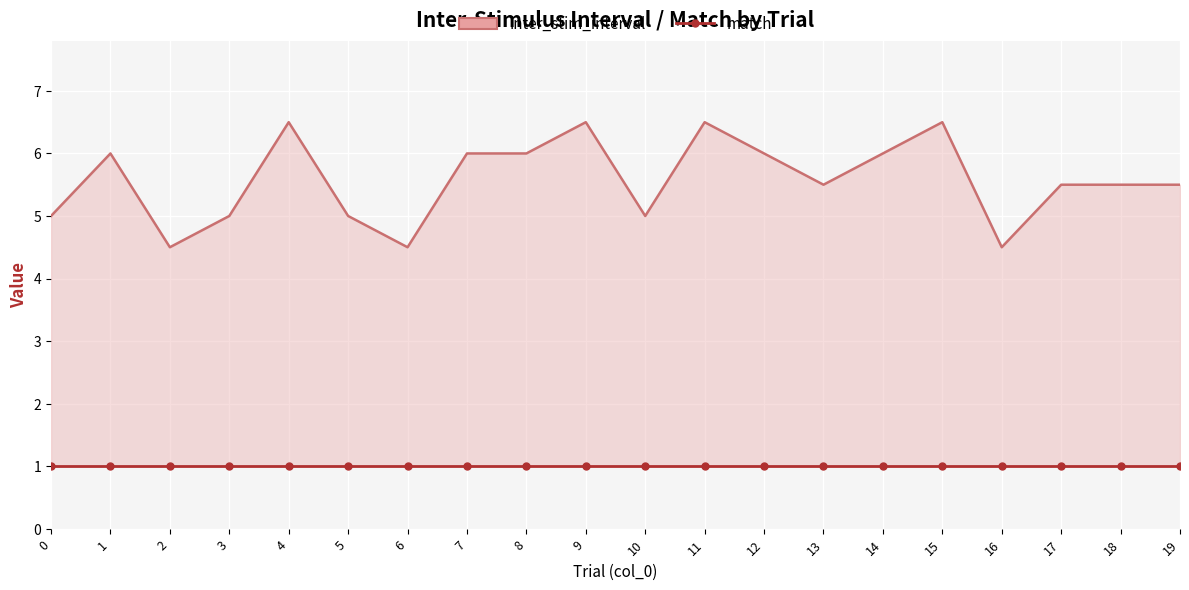

At which category is the sum across all series the highest?

4